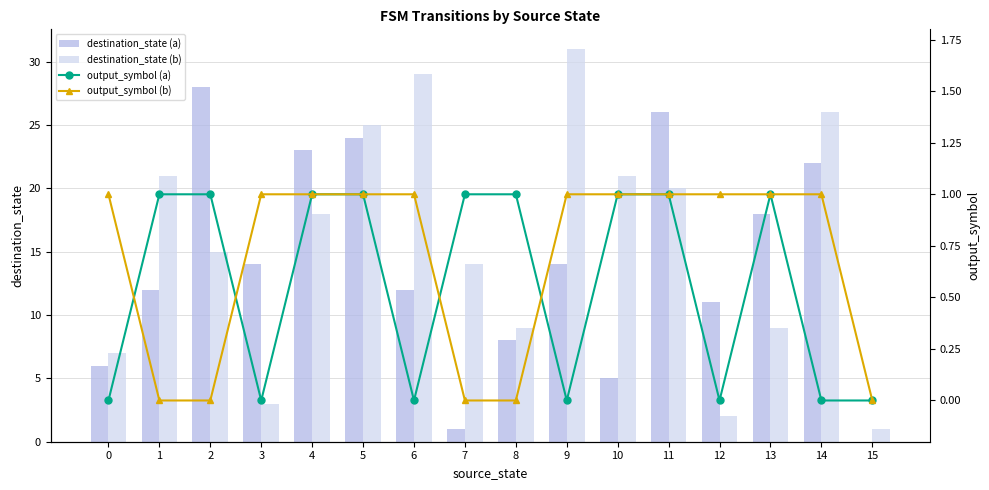

Is it true that output_symbol (b) equals 1 at 4?

True